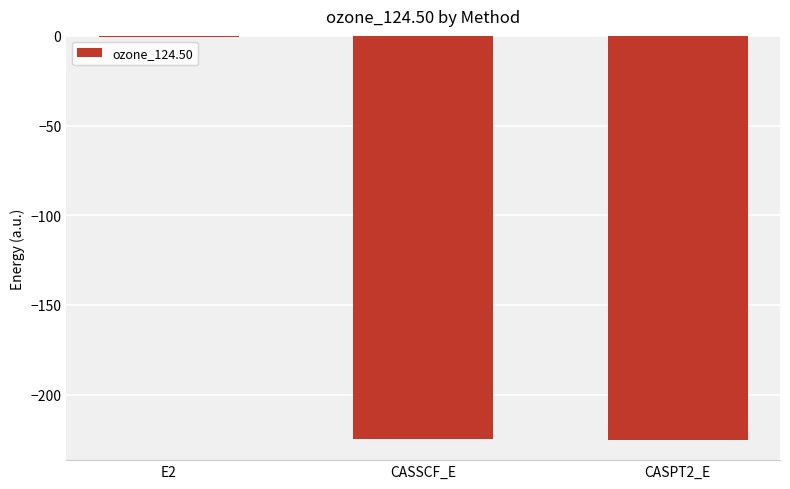

What is the sum of the values at CASPT2_E and CASSCF_E?

-449.9